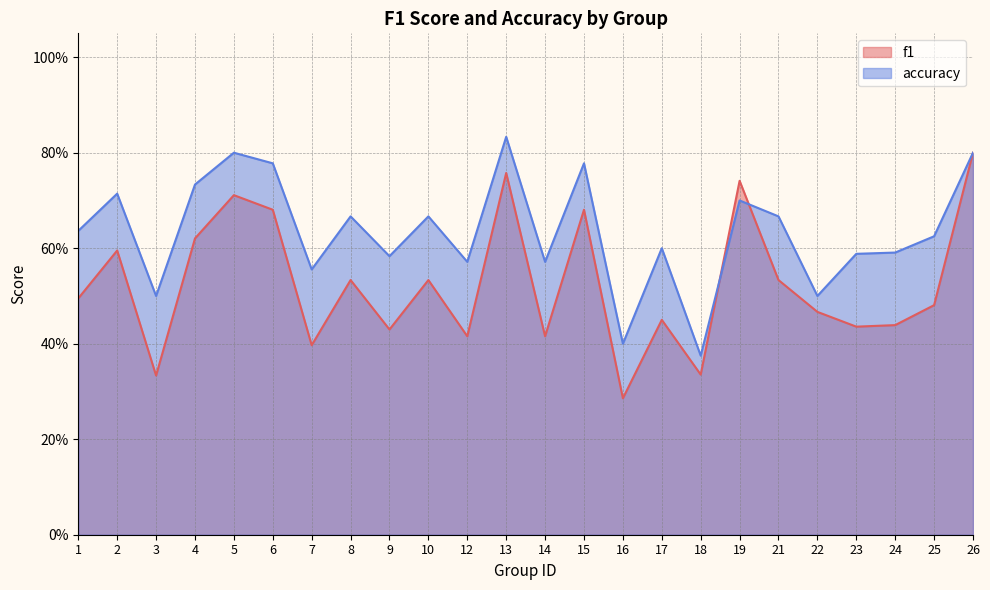

List the series in order of their overall mean, lowest first.

f1, accuracy